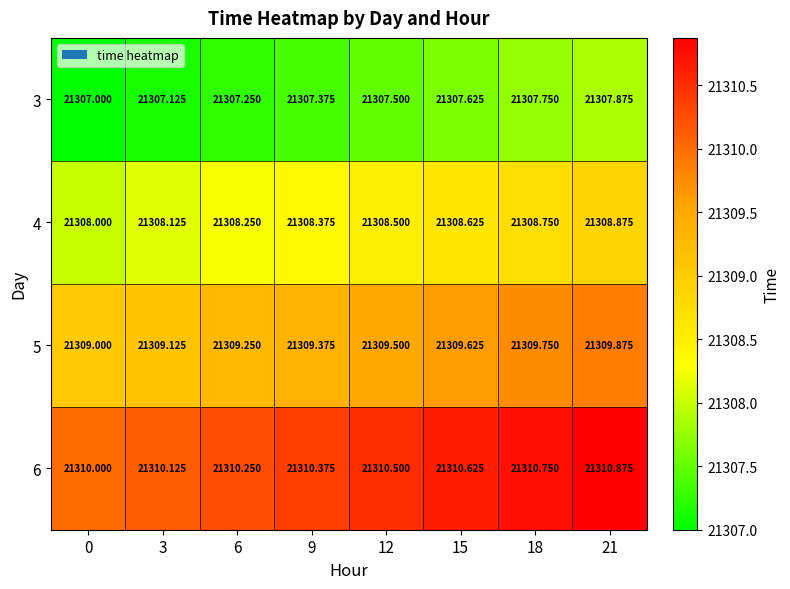

Is the value of 3 at 18 greater than the value of 5 at 12?

No